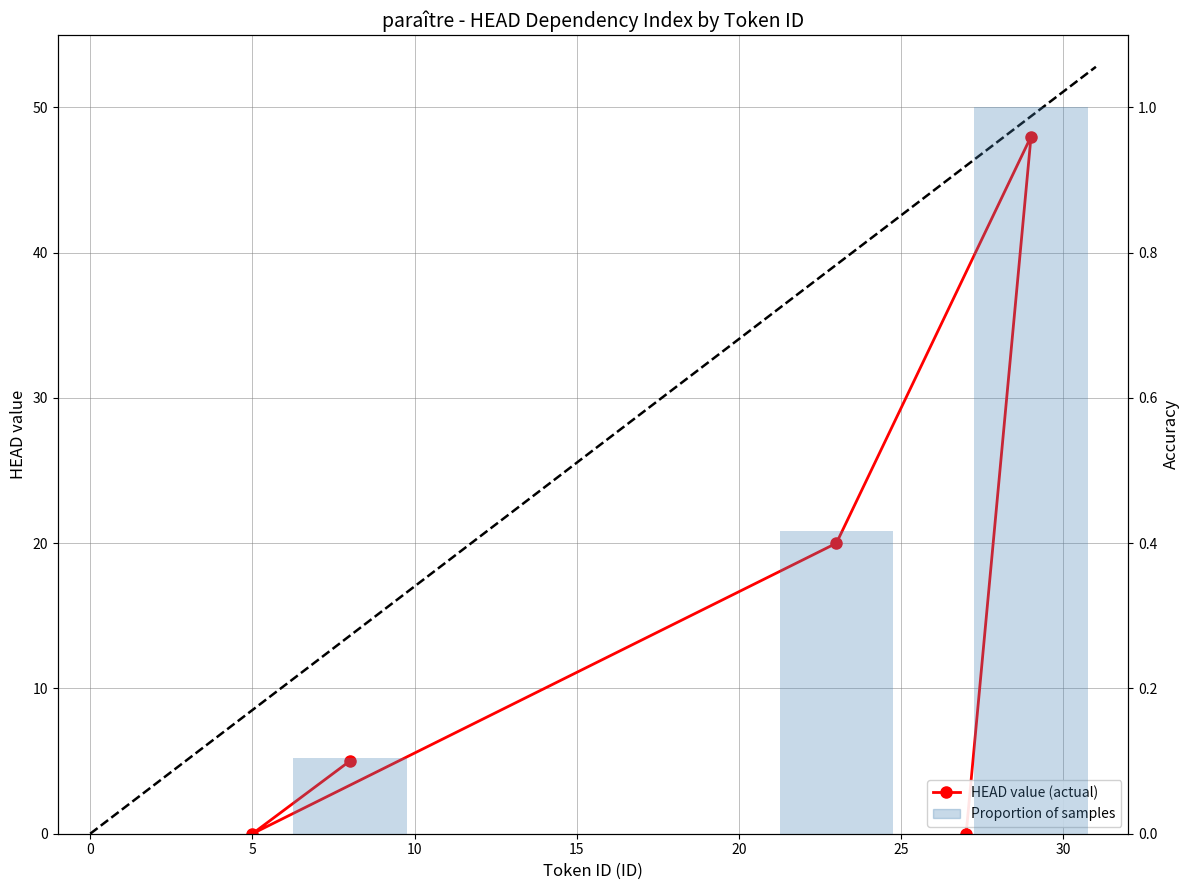

Is the value of HEAD value (actual) at 10 greater than the value of Proportion of samples at 0?

No